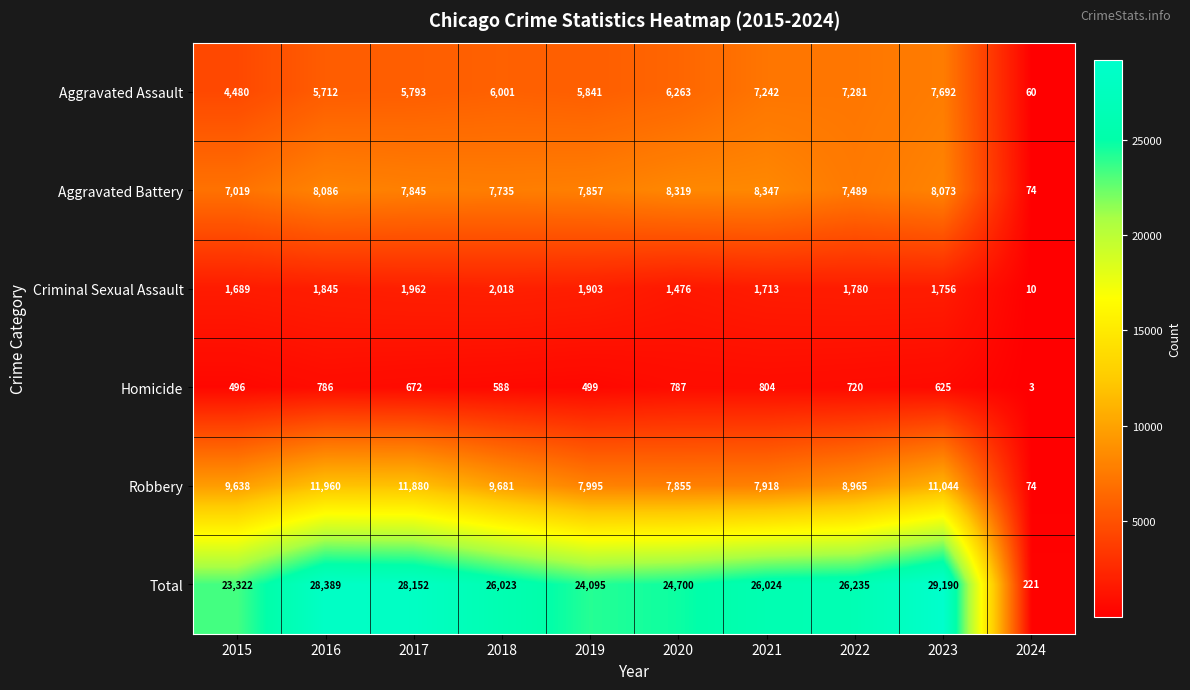

The Criminal Sexual Assault series shows 582 at 2019. True or false?

False